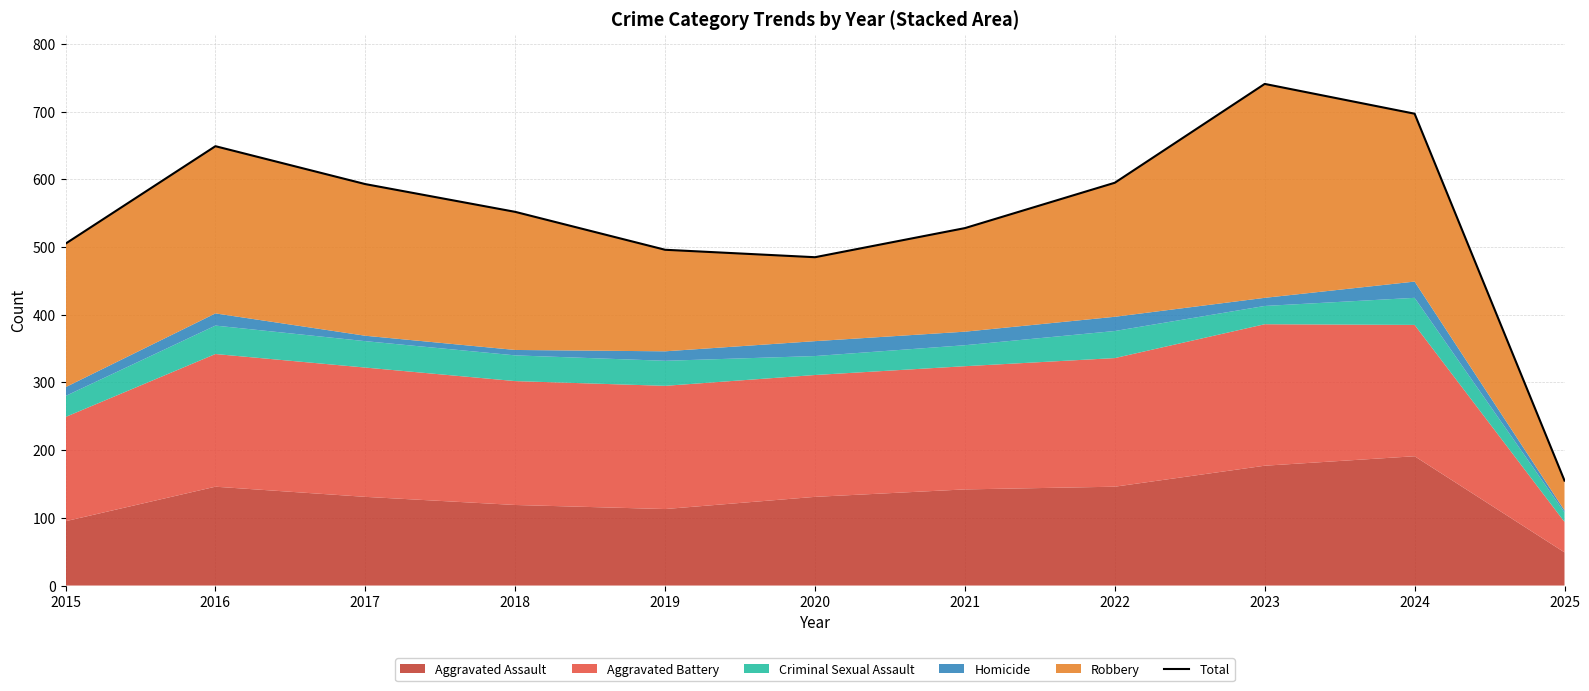

At which label does the data first exceed 552?

2016